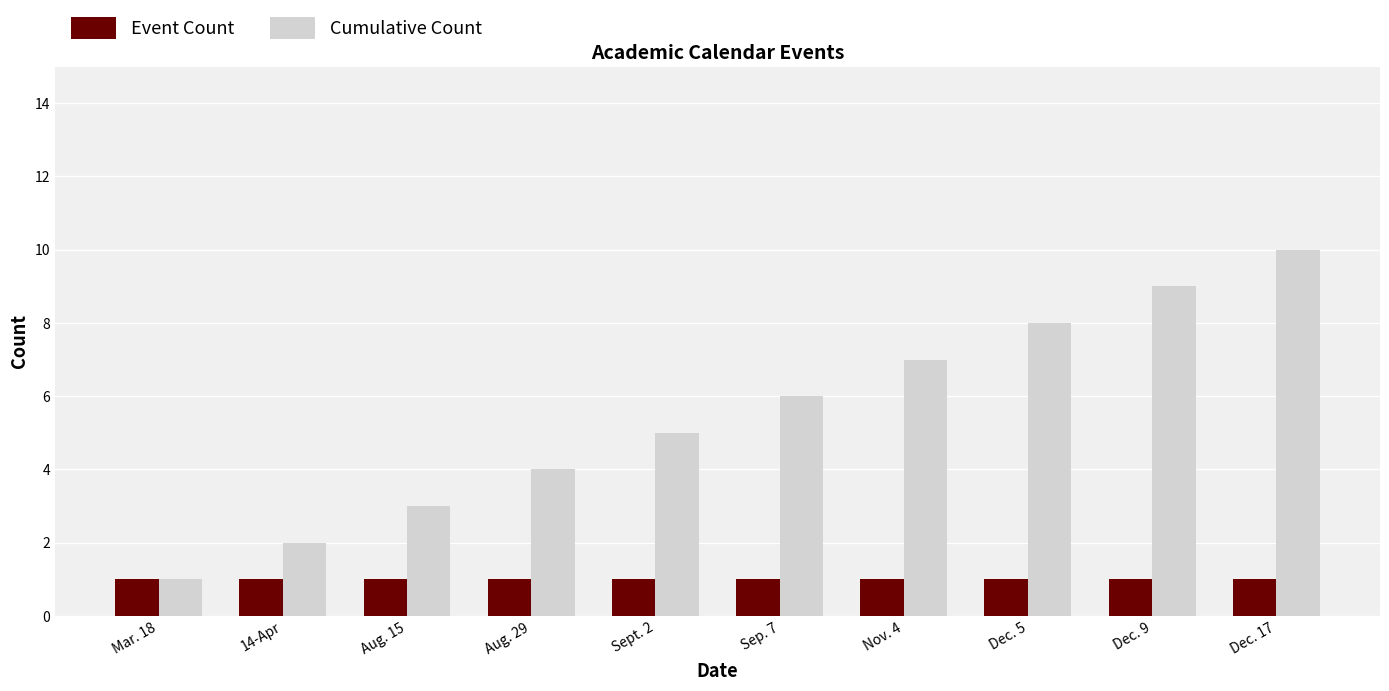

Is the value of Event Count at Sep. 7 greater than the value of Cumulative Count at 14-Apr?

No